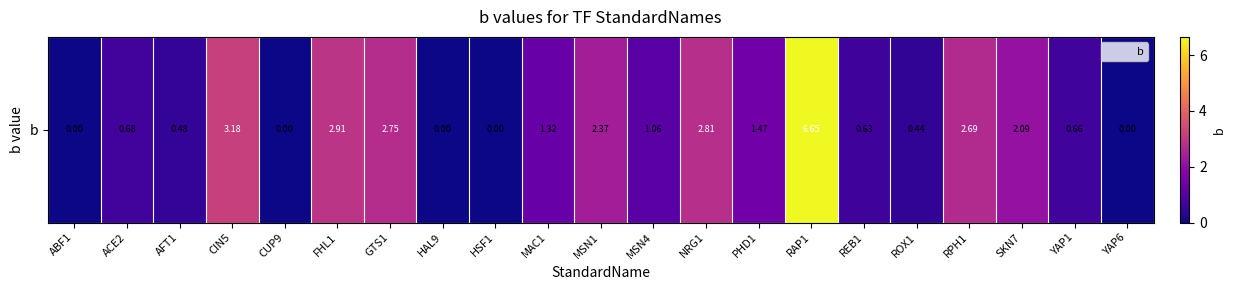

How many data points are less than 1?

10